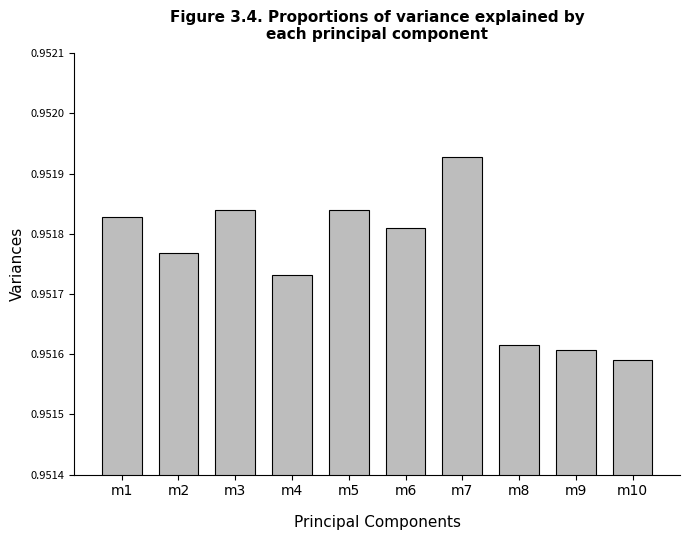

Which has a higher value, m6 or m8?

m6